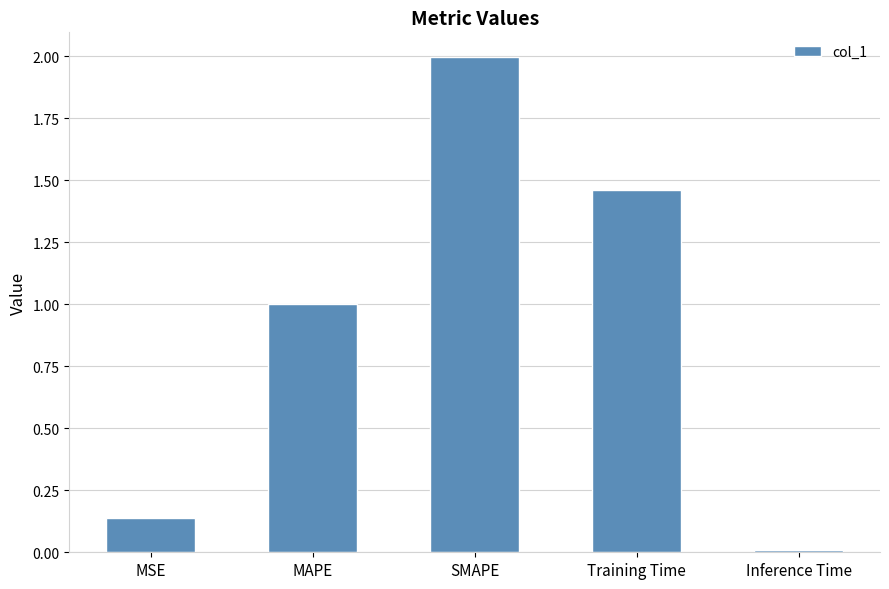

What is the label of the 4th bar from the left?

Training Time